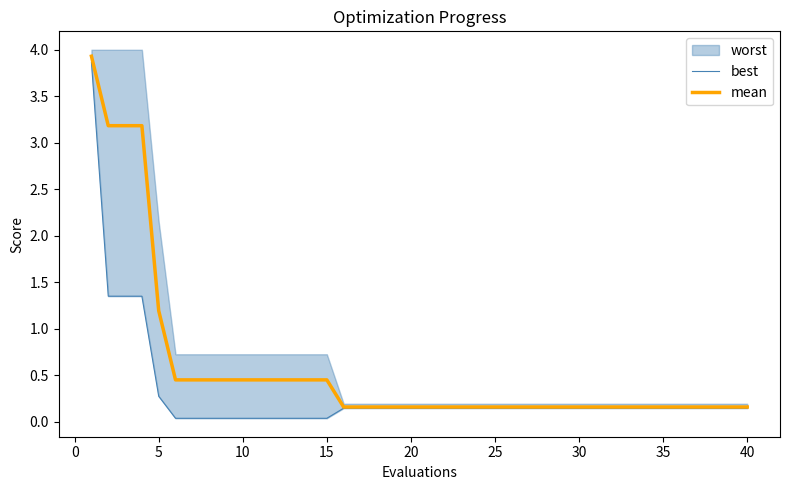

The value of mean at 40 is 0.3. True or false?

False